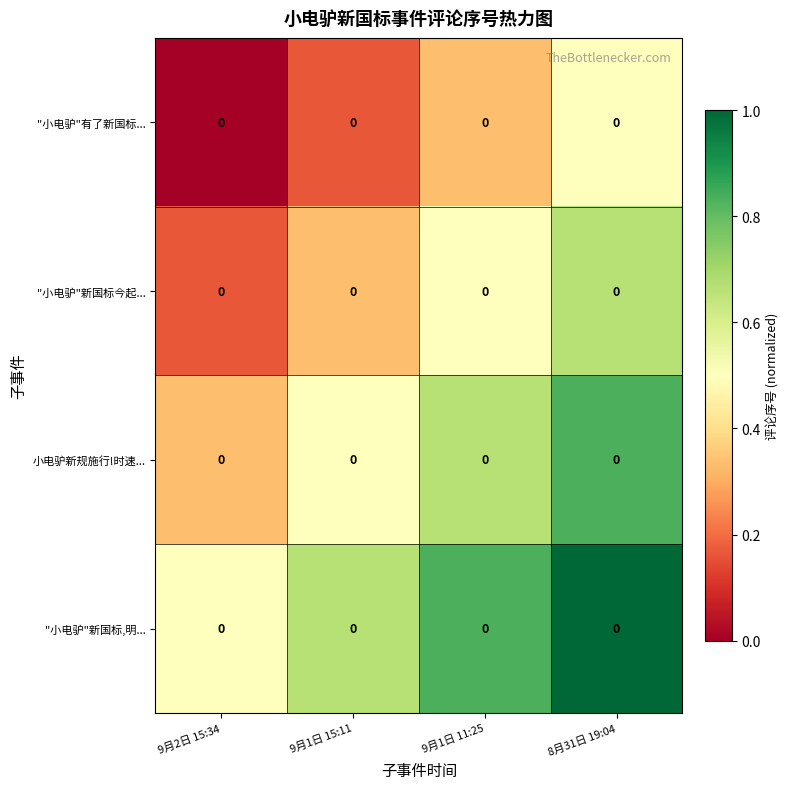

What is the spread (max minus min) of values at 9月1日 15:11?

0.5